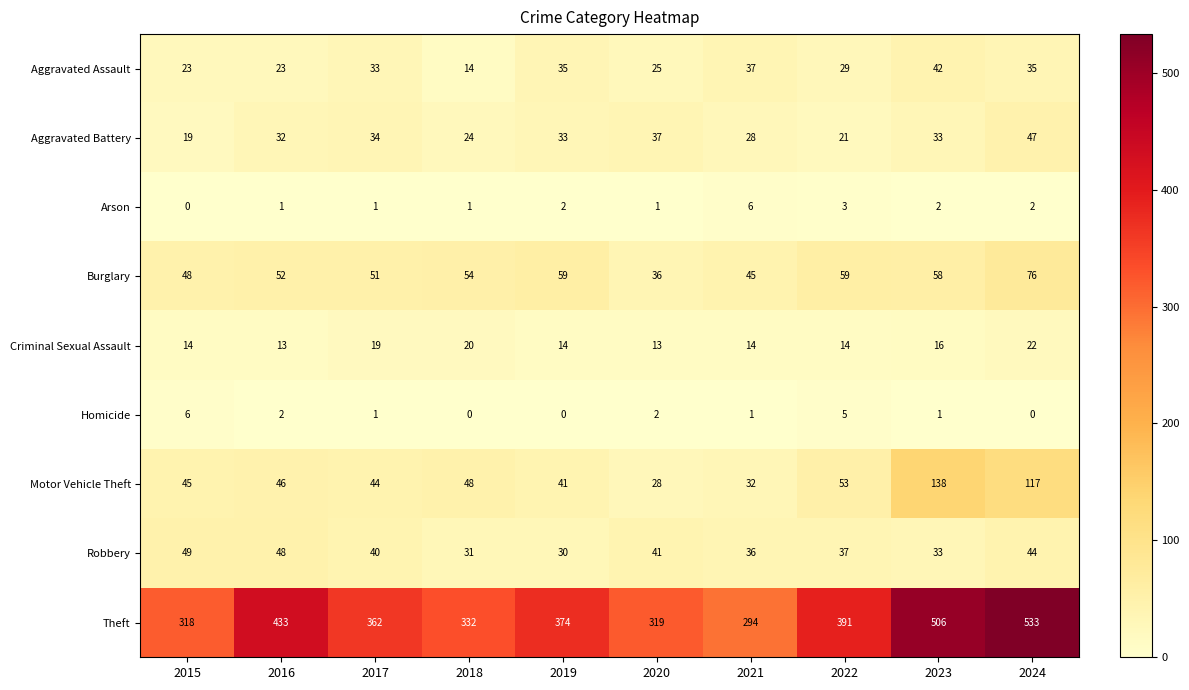

Rank the series at 2019 from highest to lowest value.

Theft, Burglary, Motor Vehicle Theft, Aggravated Assault, Aggravated Battery, Robbery, Criminal Sexual Assault, Arson, Homicide